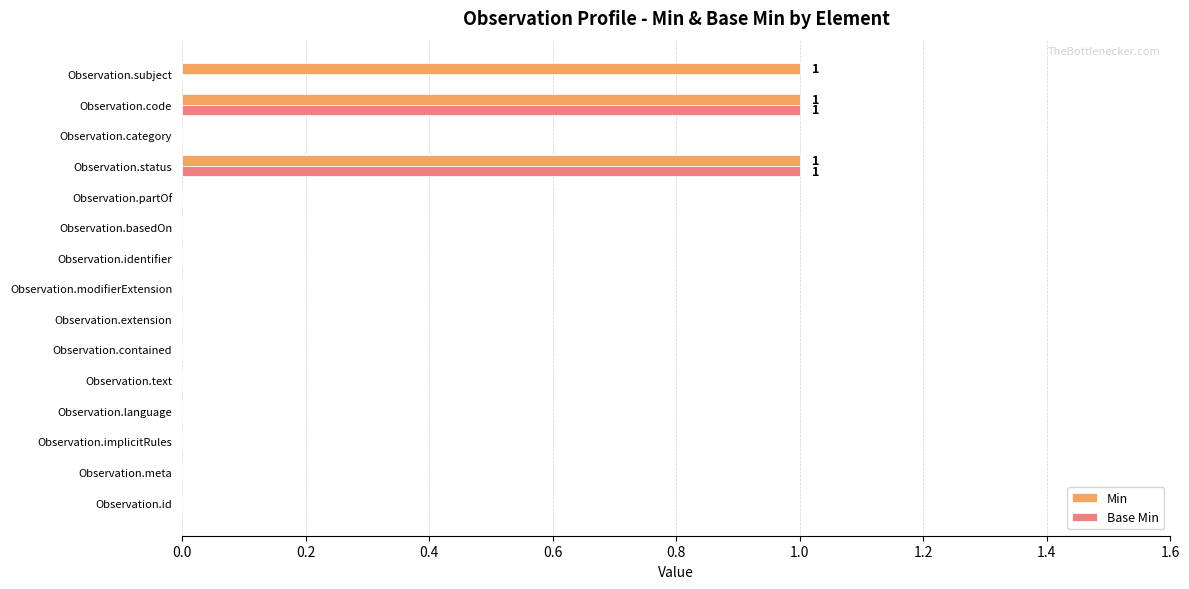

Which series has the largest total across all categories?

Min